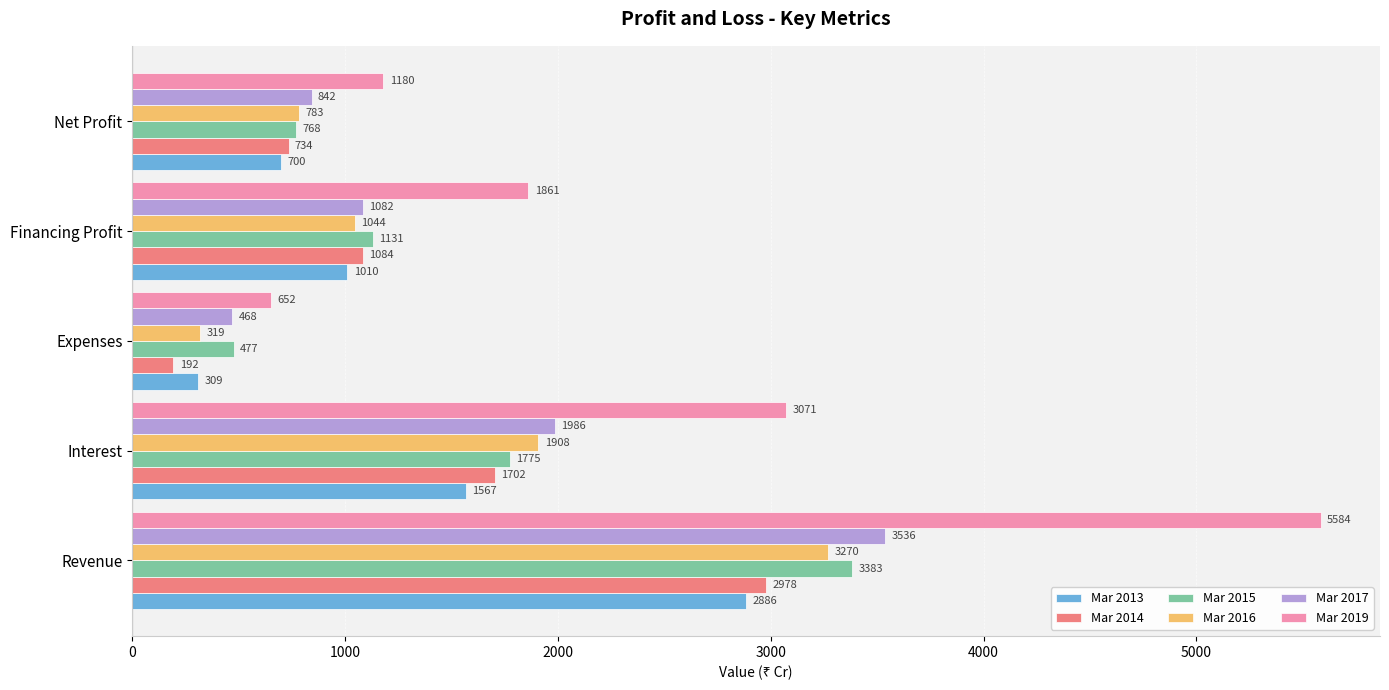

What is the sum of all Mar 2015 values?

7534